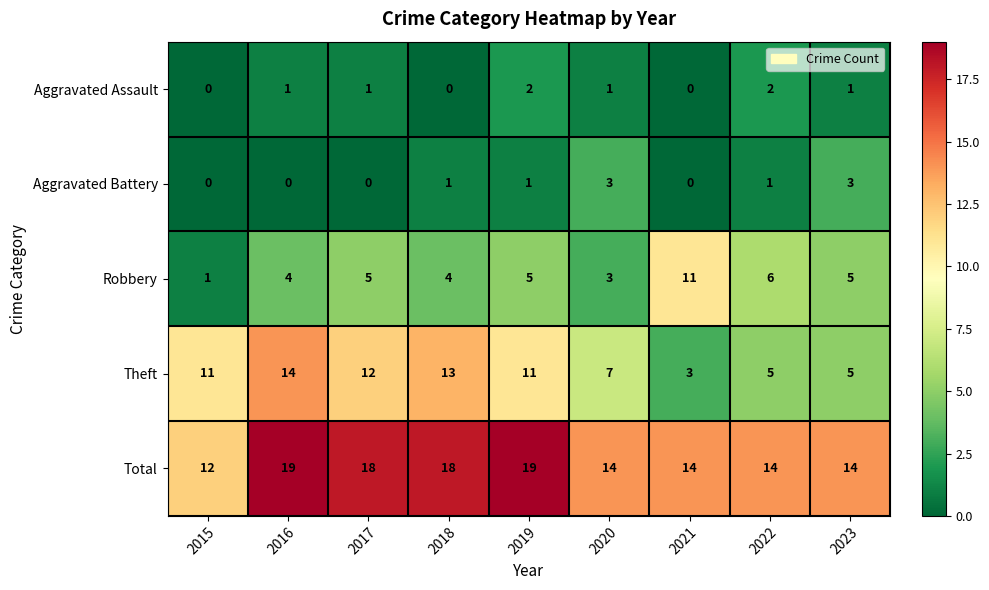

What is the difference between the maximum and minimum values in the Total series?

7